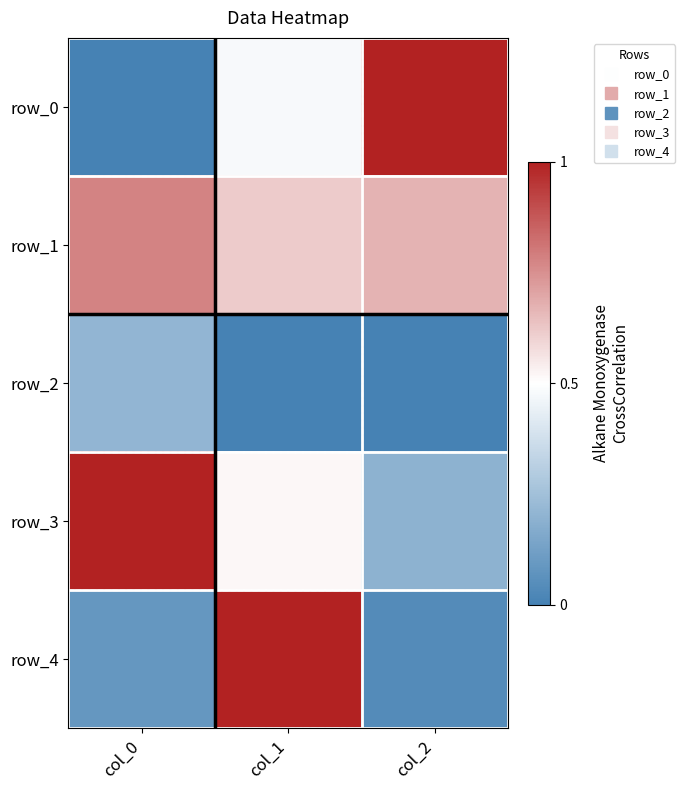

List the series in order of their peak value, highest first.

row_4, row_0, row_3, row_1, row_2